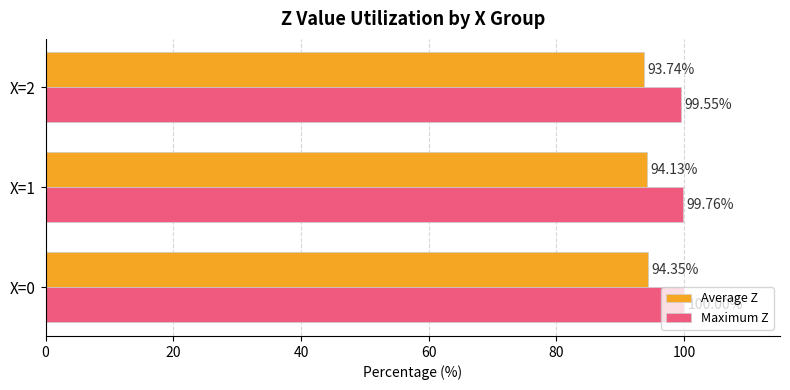

Is the value of Maximum Z at X=0 greater than the value of Average Z at X=0?

Yes